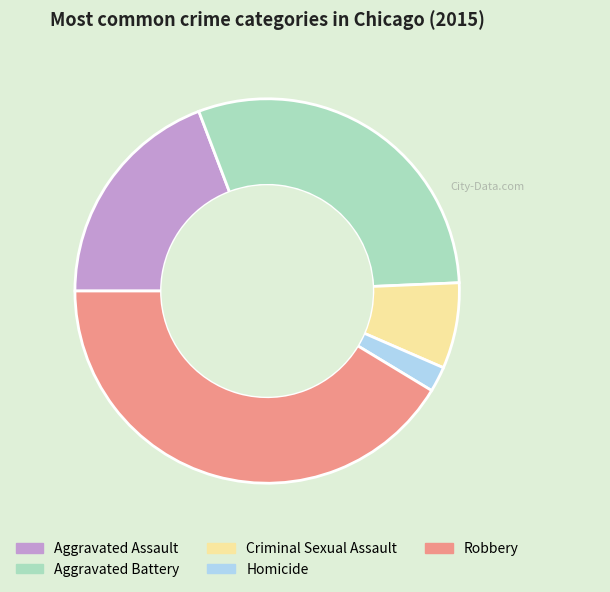

How many segments does this pie chart have?

5